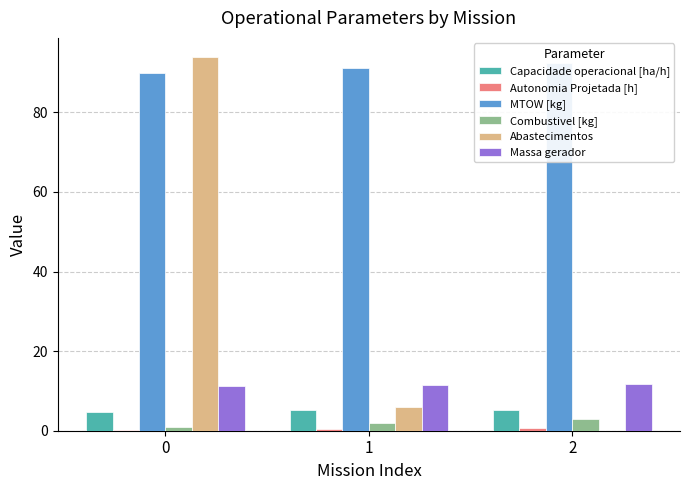

Which has a higher value, 2 or 1?

1